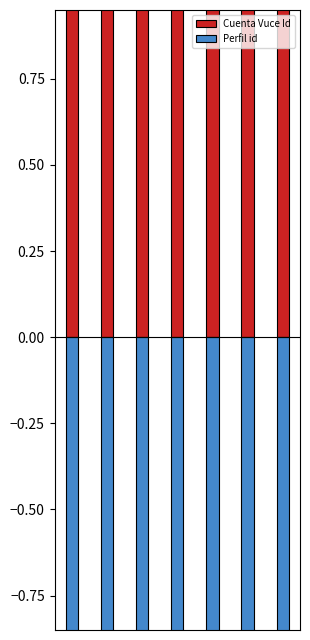

Reading right to left, transcribe all the data shown in this chart.

Cuenta Vuce Id: 6=1.0	5=1.0	4=1.0	3=1.0	2=1.0	1=1.0	0=1.0
Perfil id: 6=-1.0	5=-1.0	4=-1.0	3=-1.0	2=-1.0	1=-1.0	0=-1.0